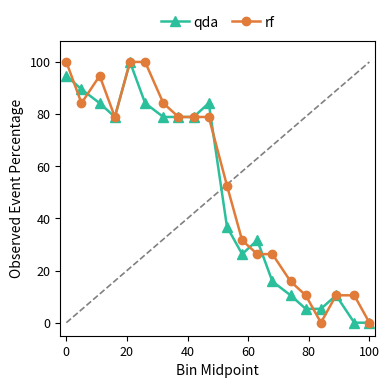

At how many categories does at least one series exceed 22?

14